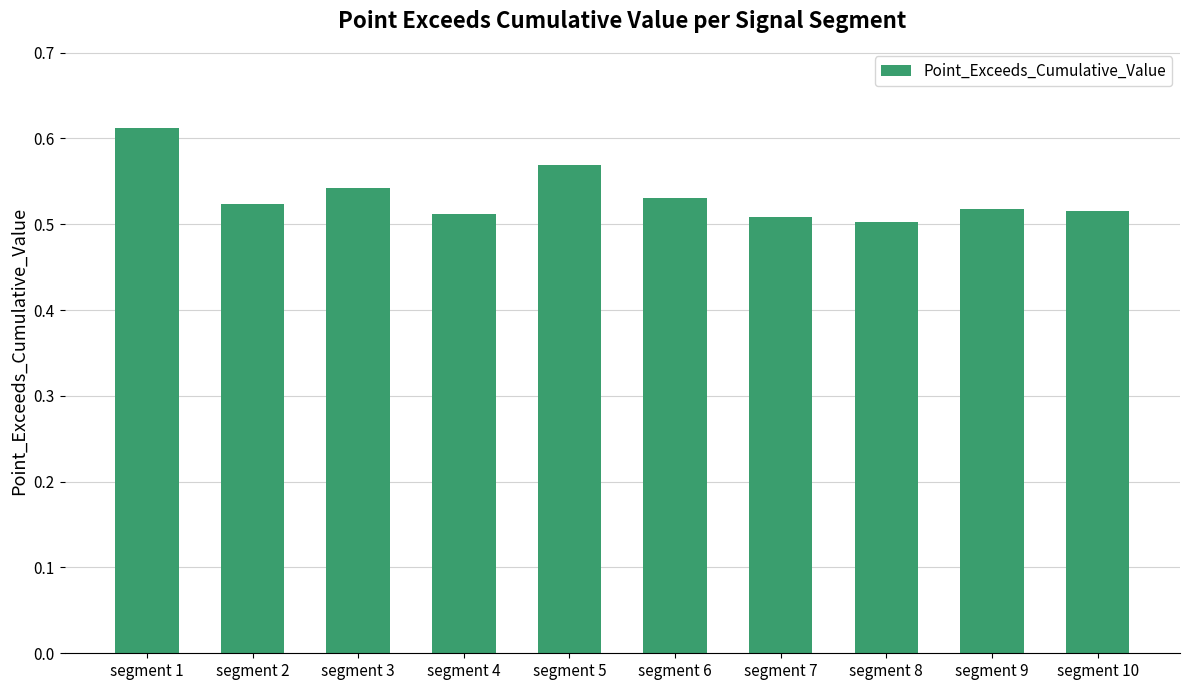

Is it true that the value at segment 6 is 0.5?

True